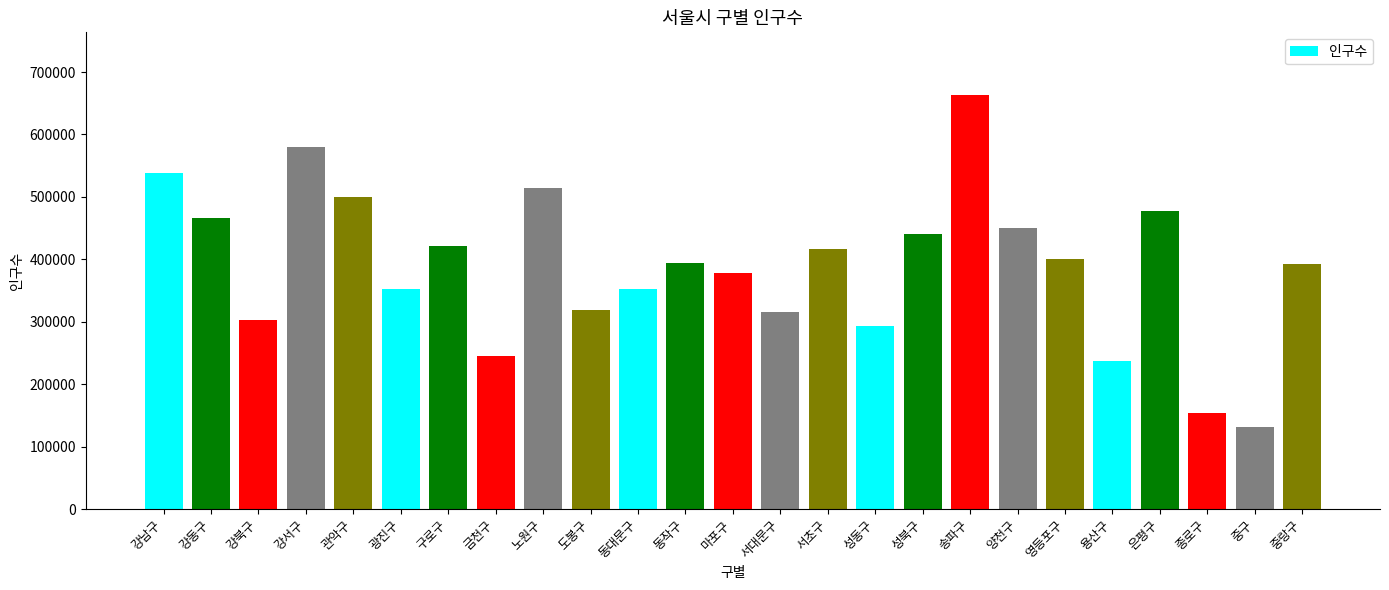

Does the chart contain stacked bars?

No